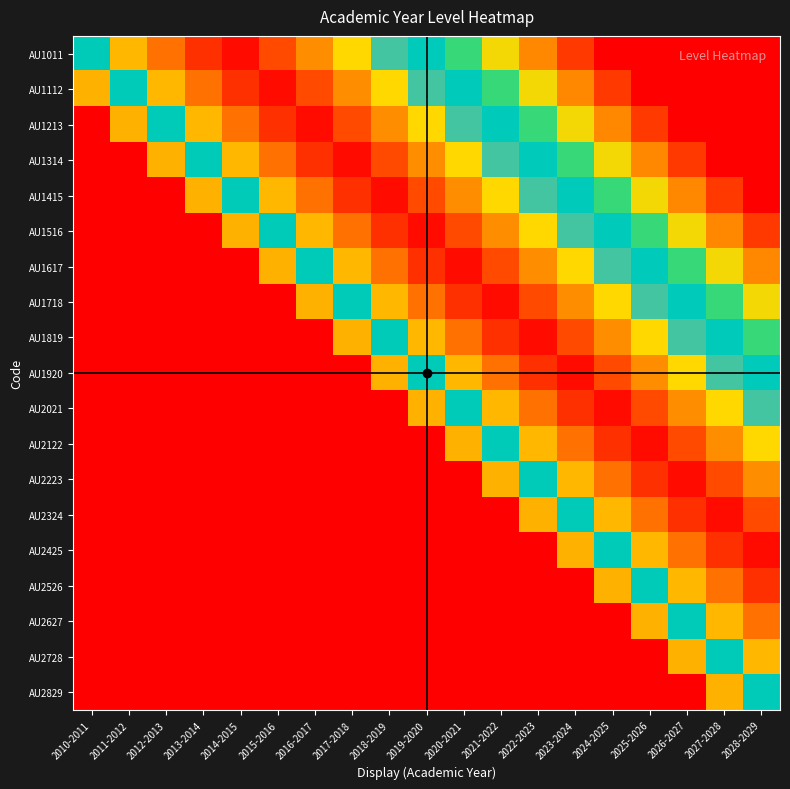

Between 2016-2017 and 2013-2014, which is larger?

2013-2014